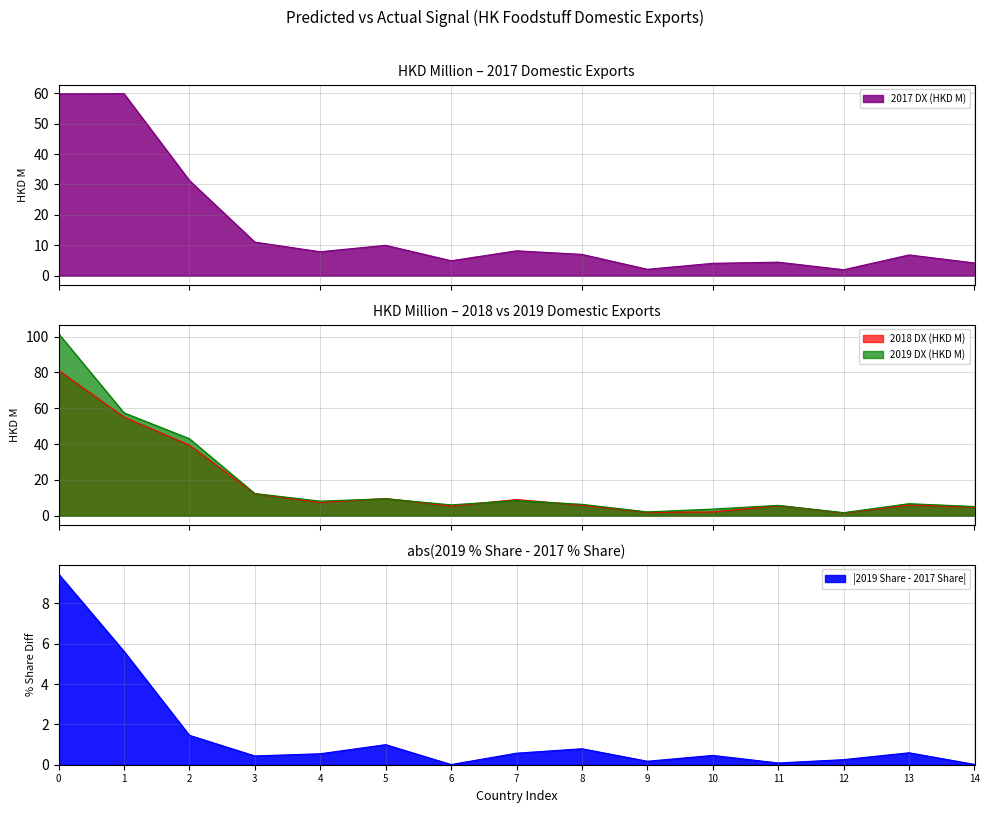

True or false: 2017 DX (HKD M) has more than 1 points higher than both neighbors.

True